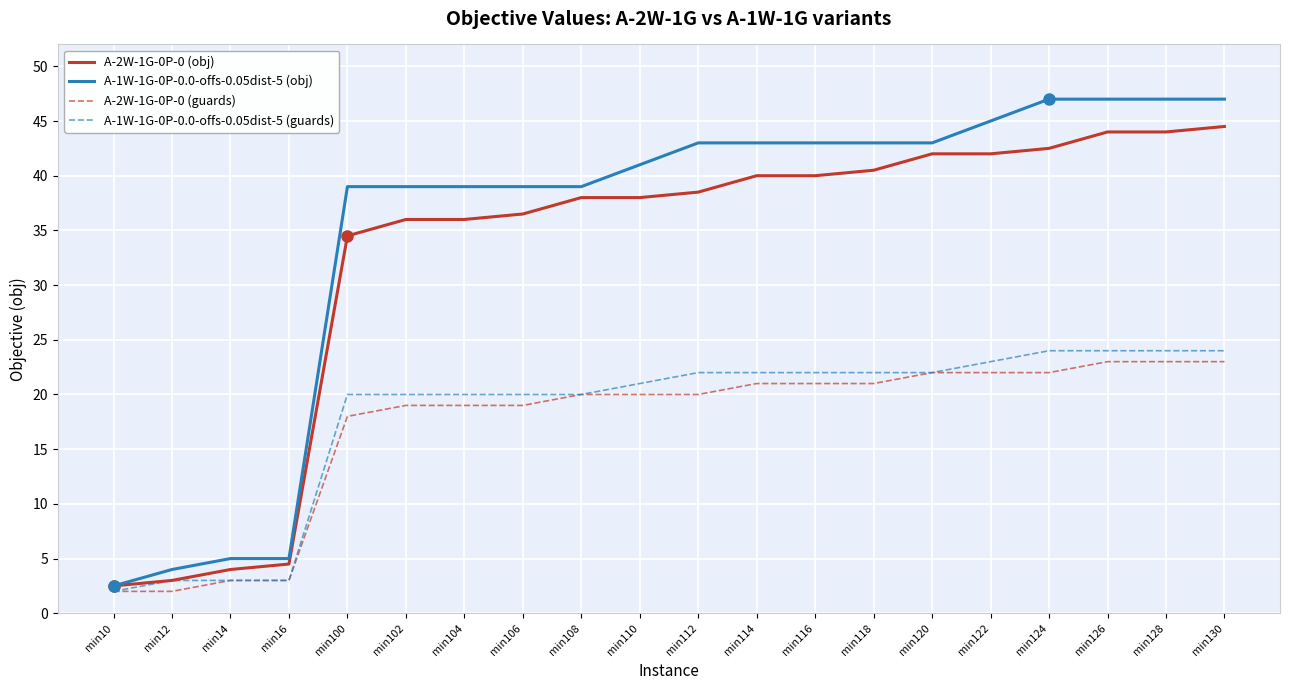

Which series has the largest range (max minus min)?

A-1W-1G-0P-0.0-offs-0.05dist-5 (obj)